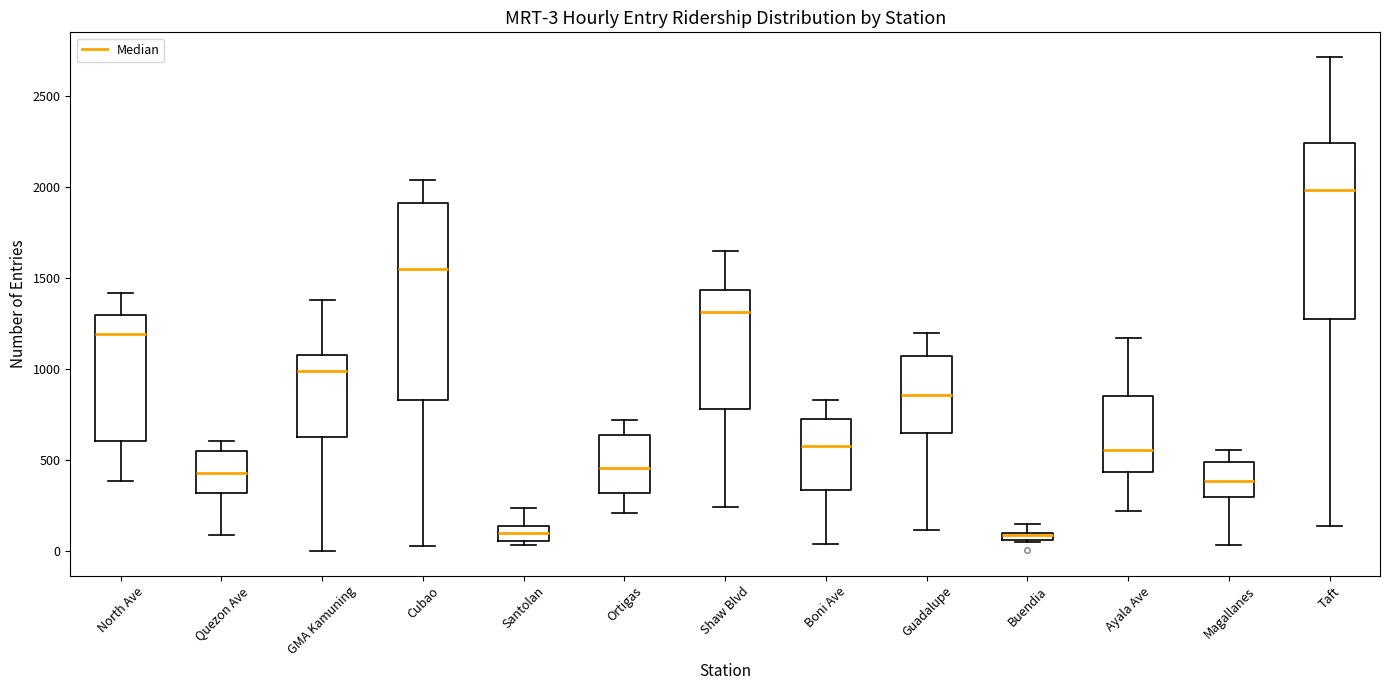

Comparing the boxes themselves (not the whiskers), which one is the tallest?

Cubao